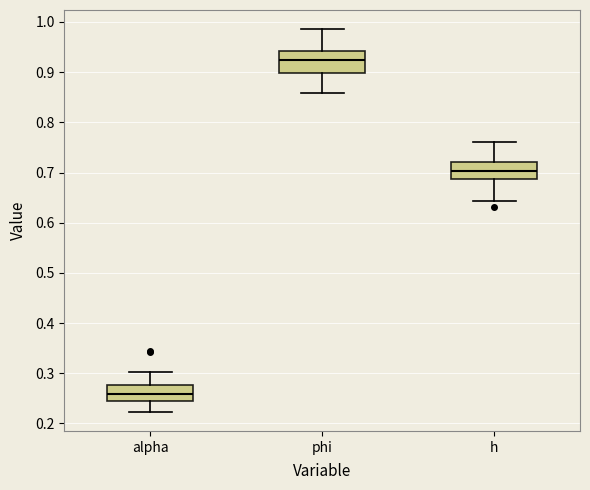

Reading left to right, transcribe this box plot: for each box, give where its median line is, the range the box spans, and where its two whiskers end, as read against the y-axis. The values are not printed on the chart, so give them approximately, as read against the axis.

alpha: median 0.26, box 0.24 to 0.28, whiskers 0.22 to 0.30
phi: median 0.92, box 0.90 to 0.94, whiskers 0.86 to 0.99
h: median 0.70, box 0.69 to 0.72, whiskers 0.64 to 0.76